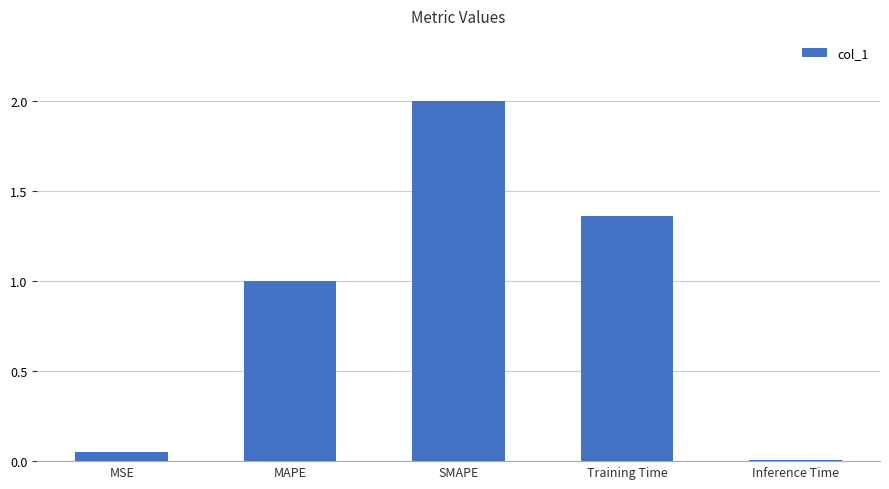

What is the greatest value displayed?

2.0